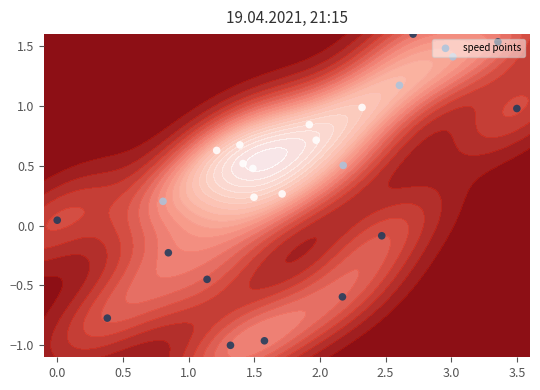

What is the minimum value shown in the chart?

-1.0